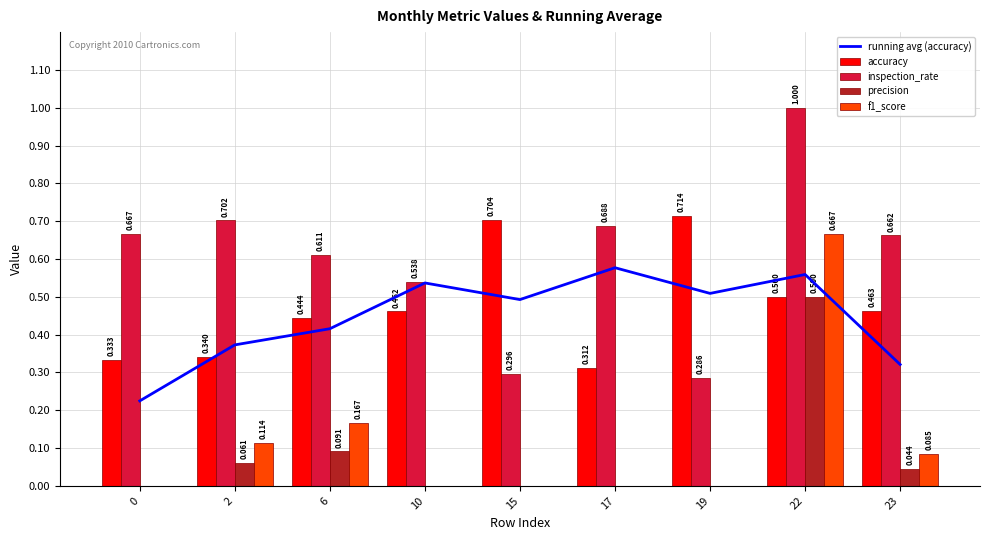

What is the difference between the highest and lowest values at 6?

0.5